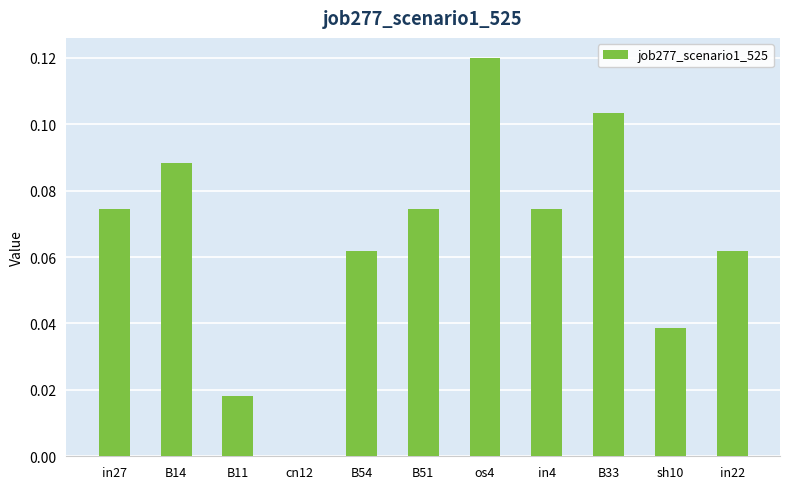

At which category does the chart reach its peak across all series?

os4